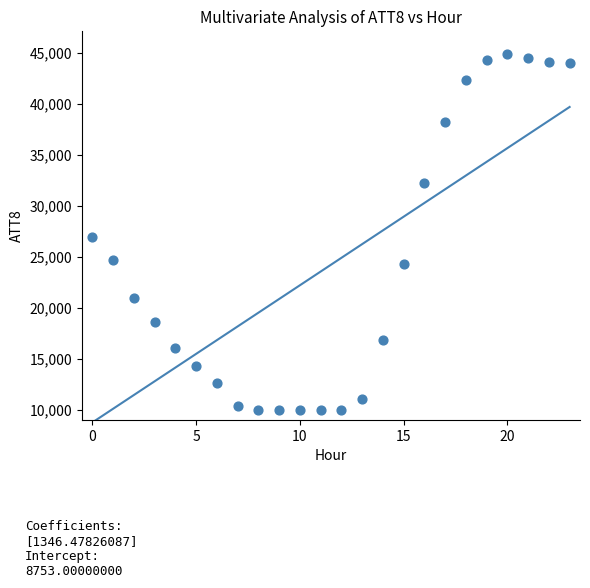

What Y value in the scatter plot is closest to 27450?

27000